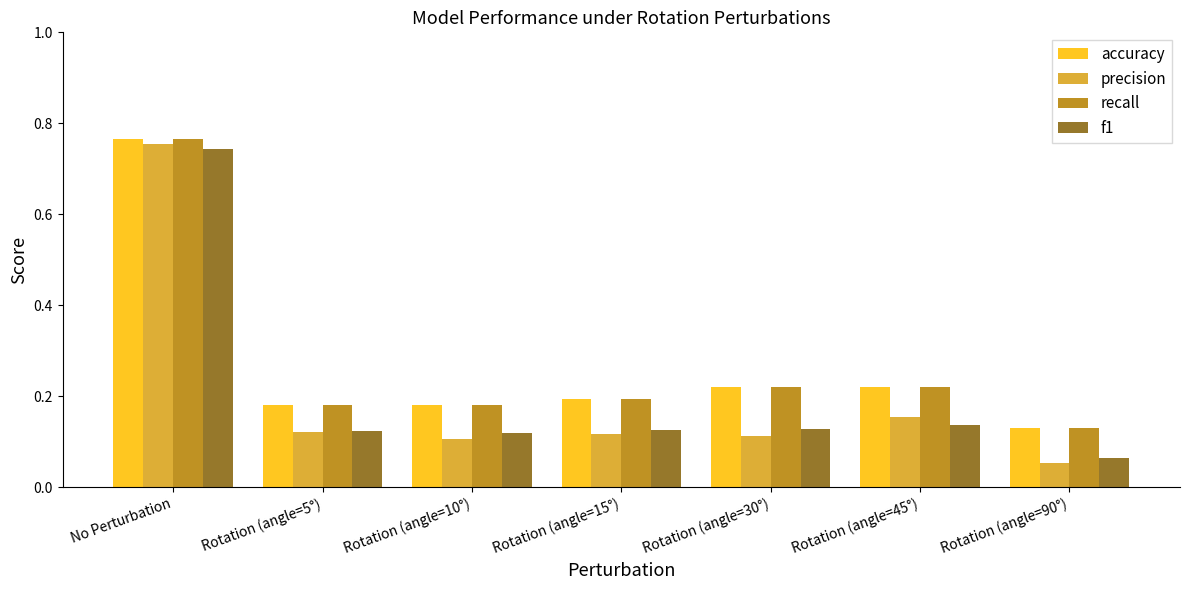

At which label is accuracy closest to 0?

Rotation (angle=90°)